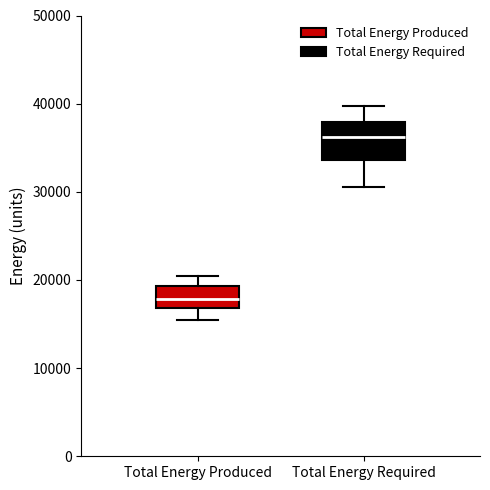

Where does the median line of the box for Total Energy Required sit on the y-axis? The values are not printed on the chart, so give them approximately, as read against the axis.

36000